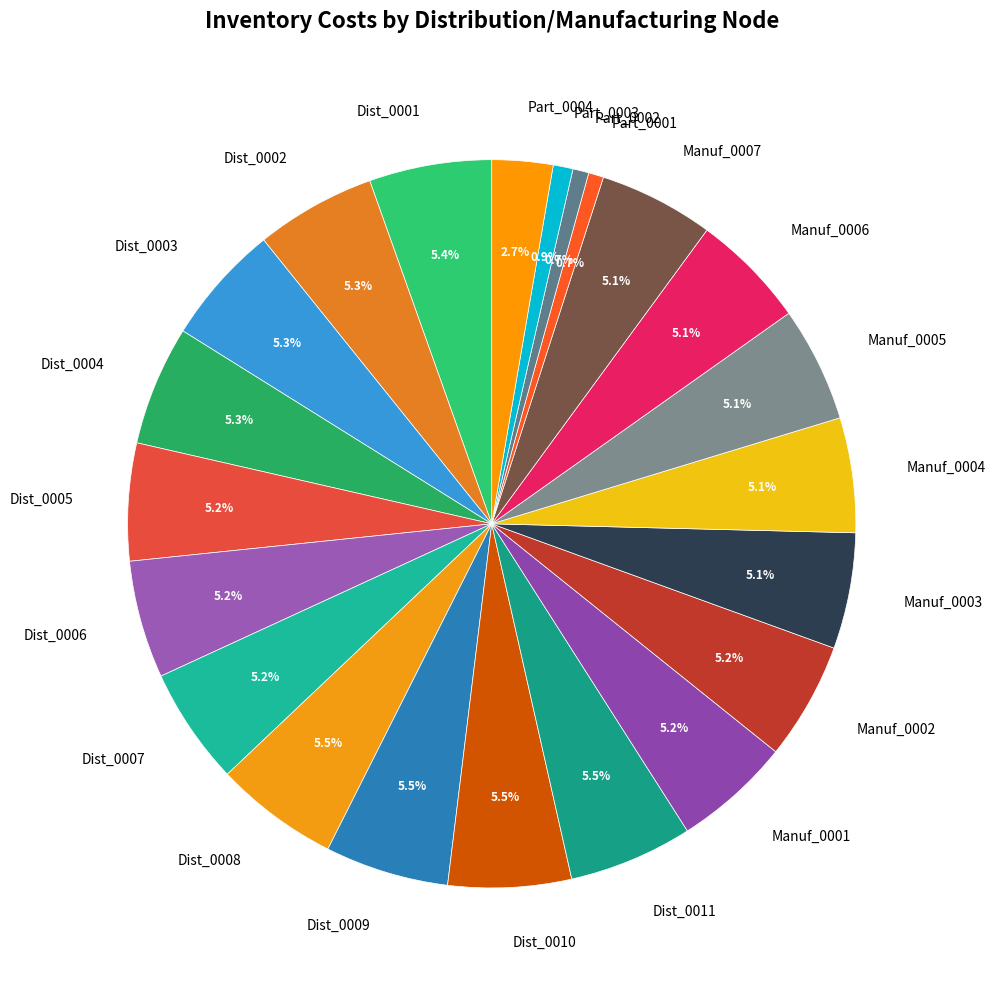

Is it true that Manuf_0005 is 1% of the pie?

False